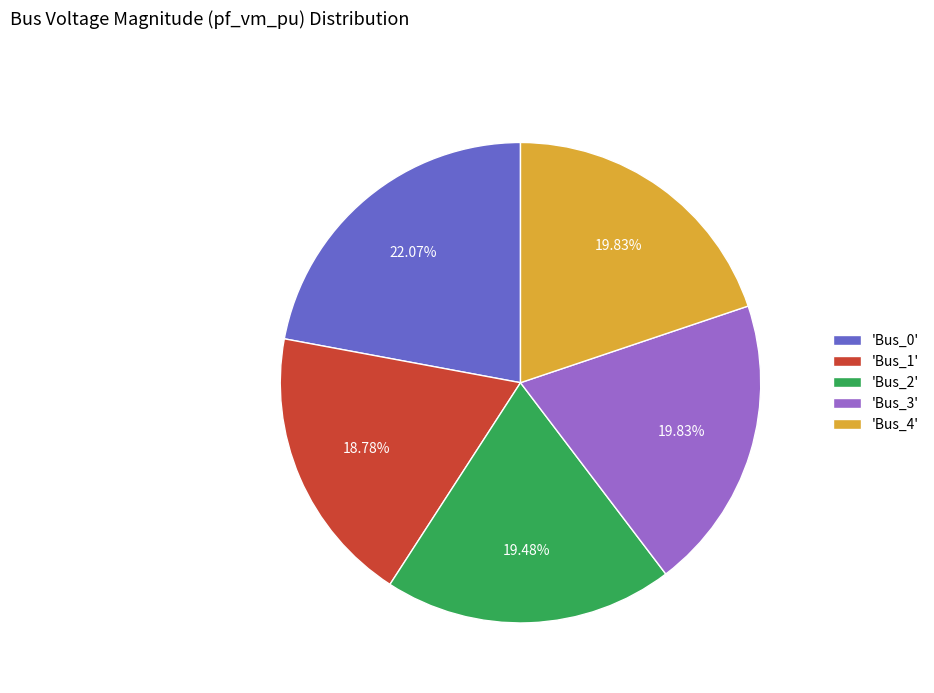

To the nearest percent, what is the average slice percentage?

20%